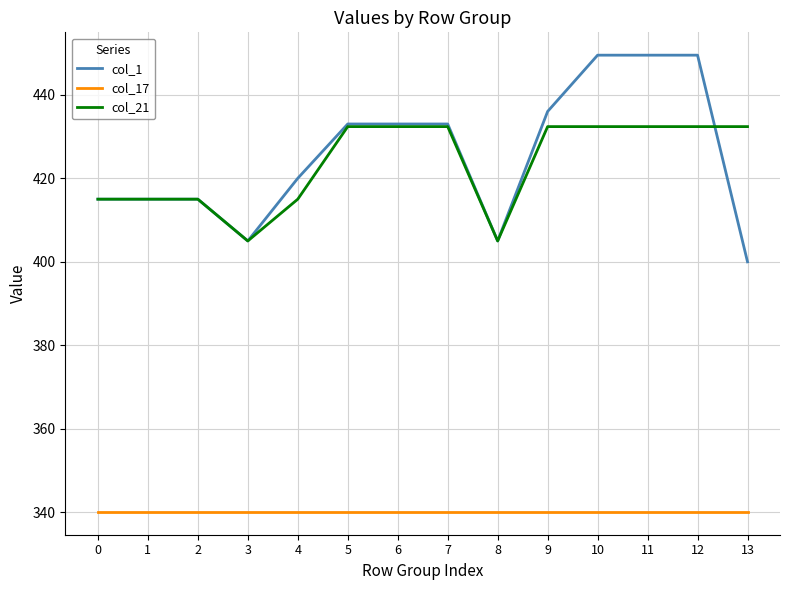

True or false: col_17 and col_1 intersect in this chart.

False